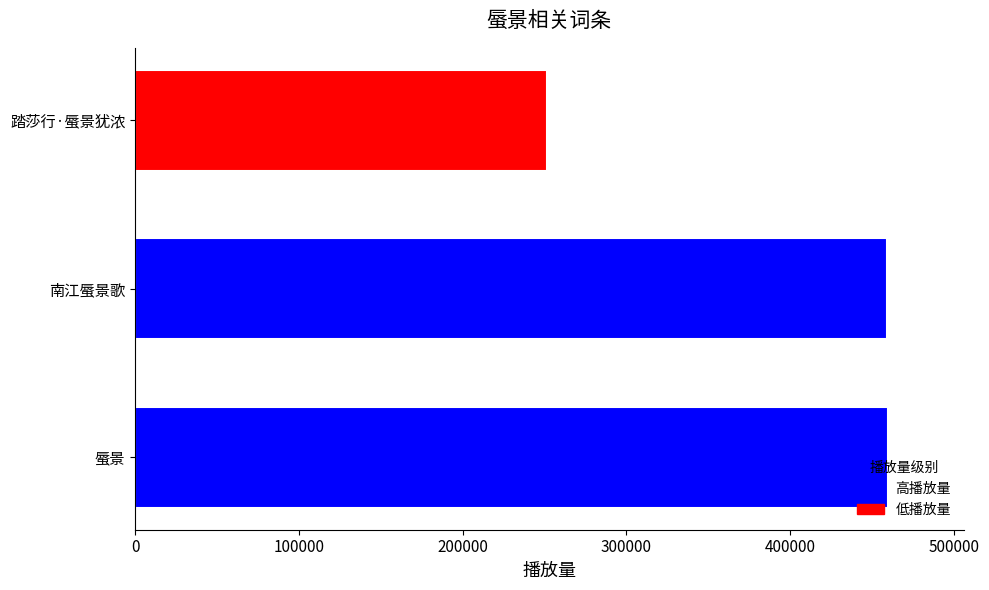

What is the sum of all values?

1170594